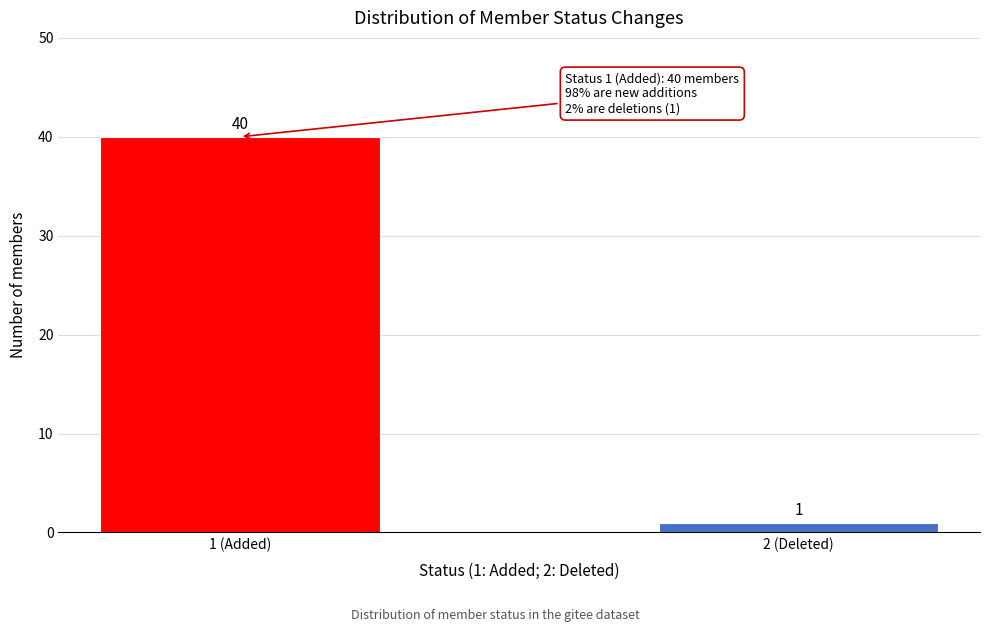

Reading left to right, extract all data points from this chart.

40	1